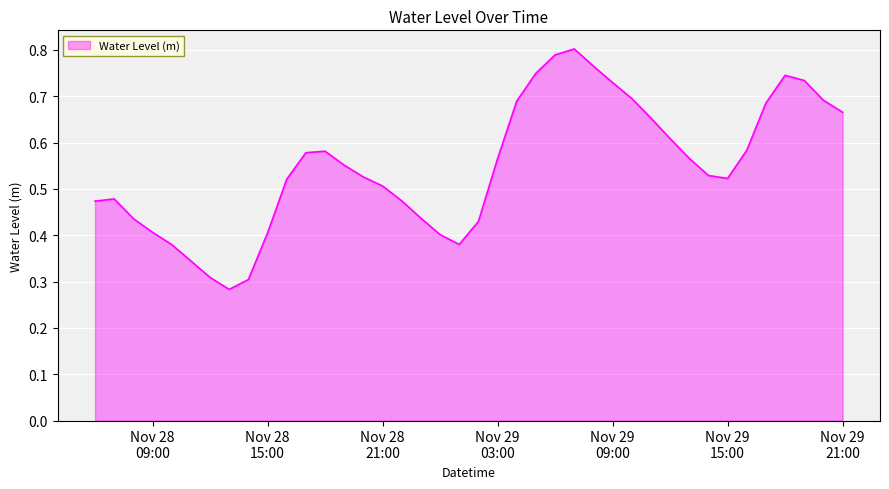

Which label corresponds to the smallest value in the chart?

2022-11-28 13:00:00